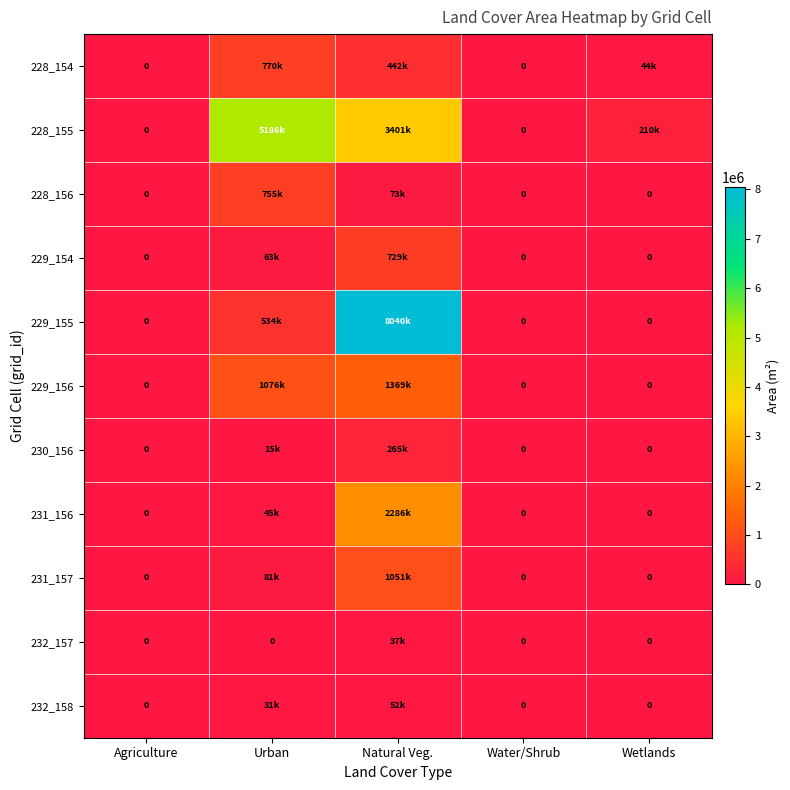

The value of 228_155 at Urban is 2141712. True or false?

False